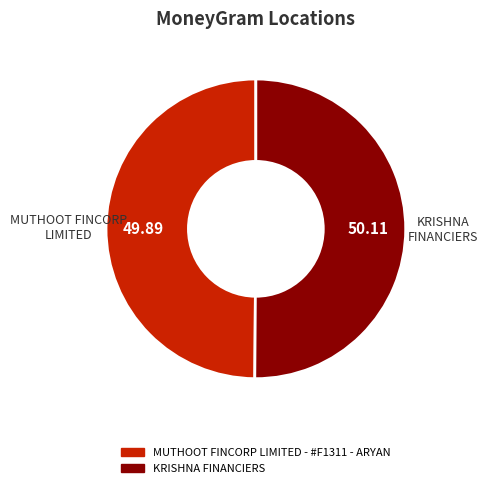

Approximately how many times larger is the value at MUTHOOT FINCORP LIMITED - #F1311 - ARYAN compared to KRISHNA FINANCIERS?

1.0